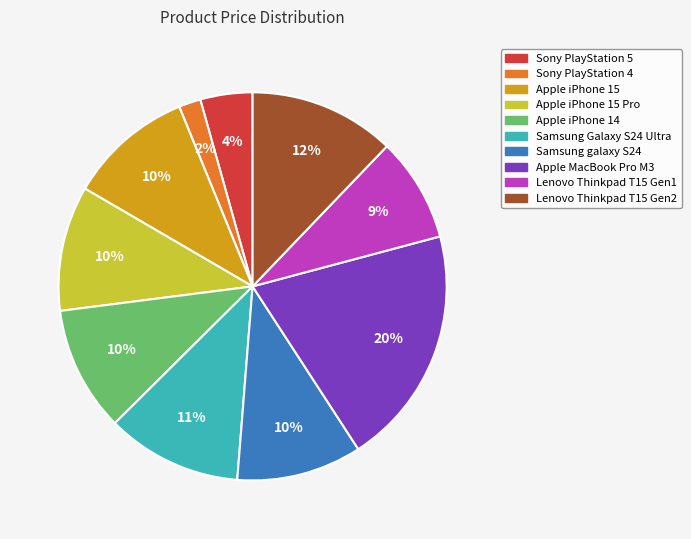

Is there a majority slice in this chart?

No